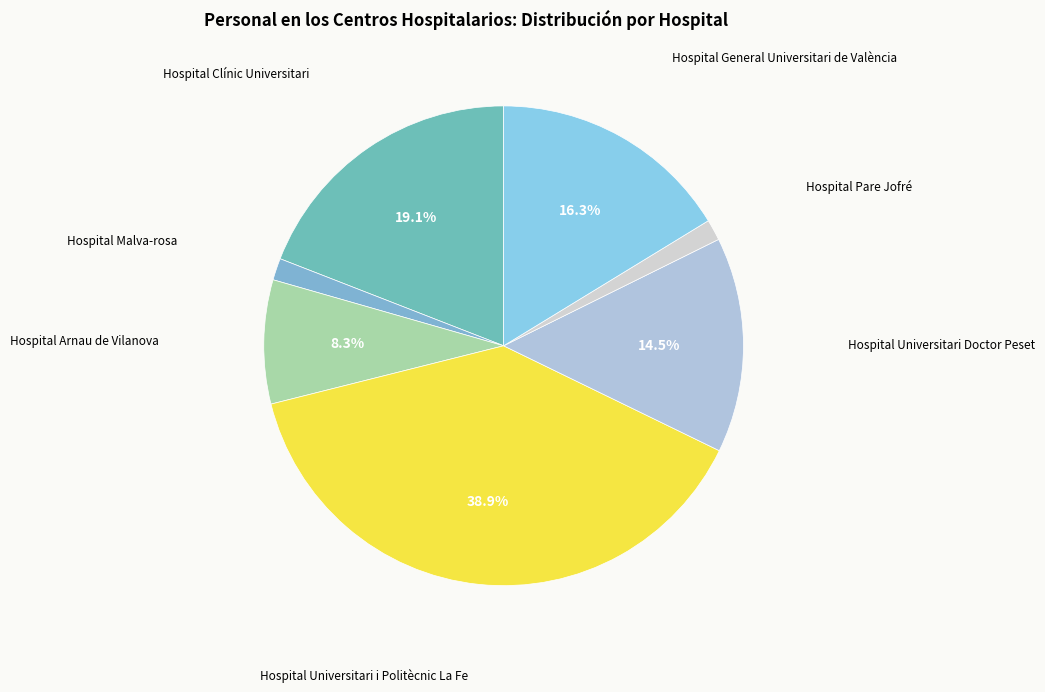

To the nearest percent, what is the combined percentage of Hospital General Universitari de València and Hospital Arnau de Vilanova?

25%